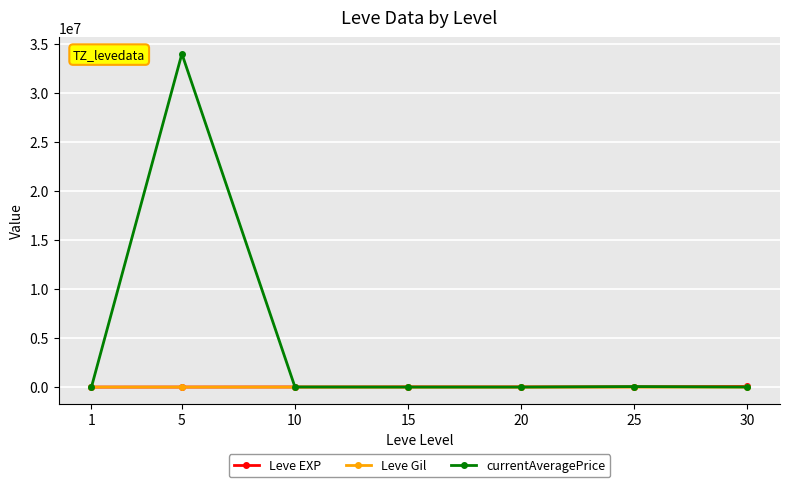

What is the highest value of the currentAveragePrice series?

34005000.0